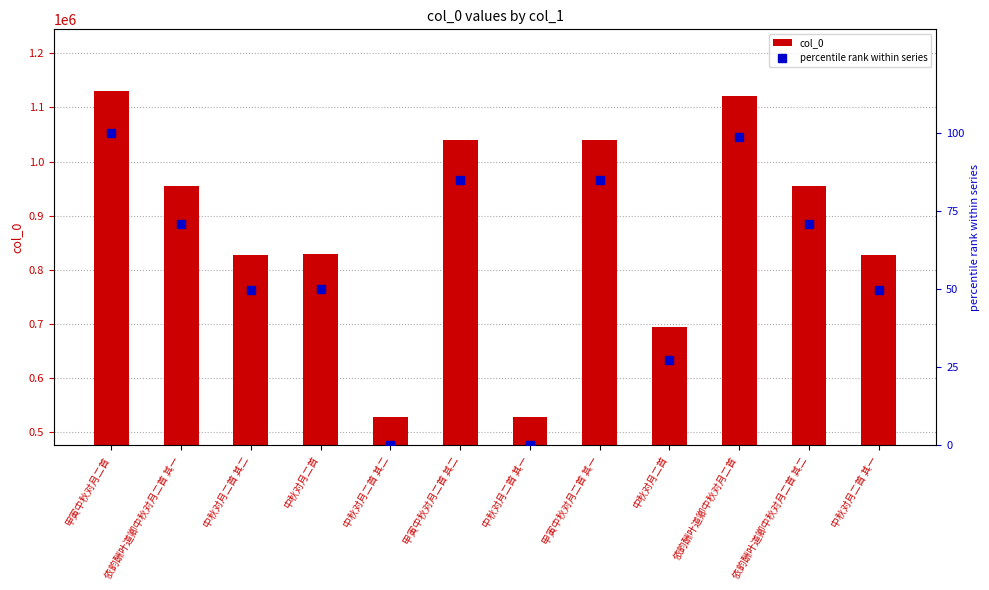

What are all the series names shown in the legend?

col_0, percentile rank within series